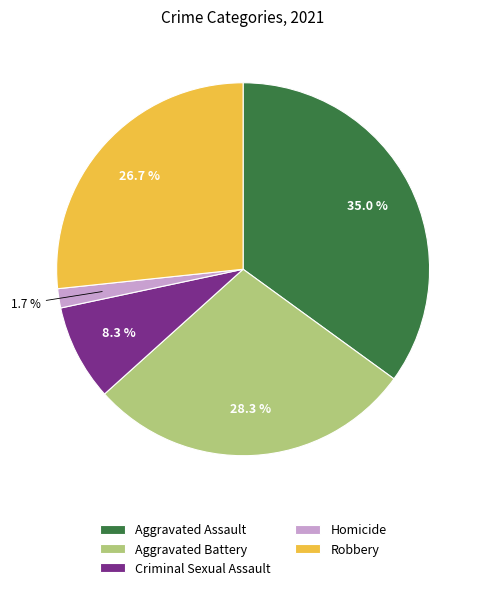

To the nearest percent, what is the difference between the largest and smallest slice percentages?

33%